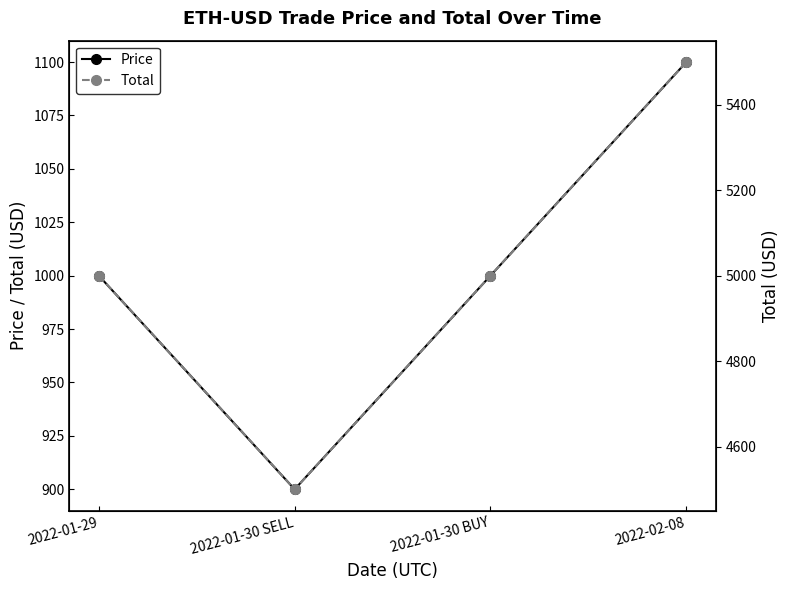

Is the value of Total at 2022-02-08 greater than the value of Price at 2022-01-30 SELL?

Yes